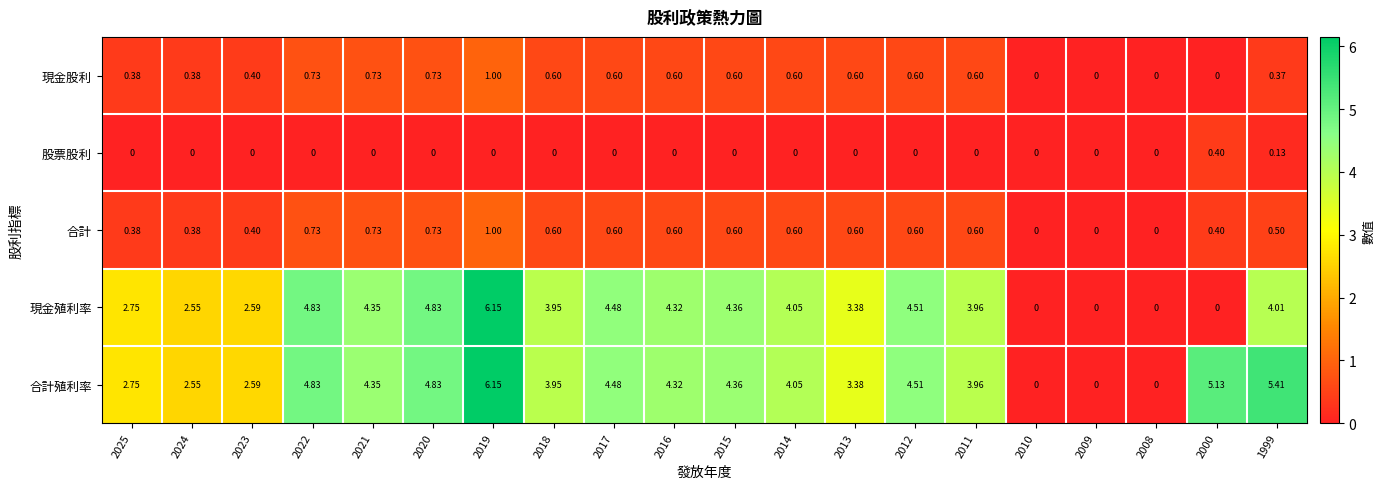

Which series has the largest total across all categories?

合計殖利率